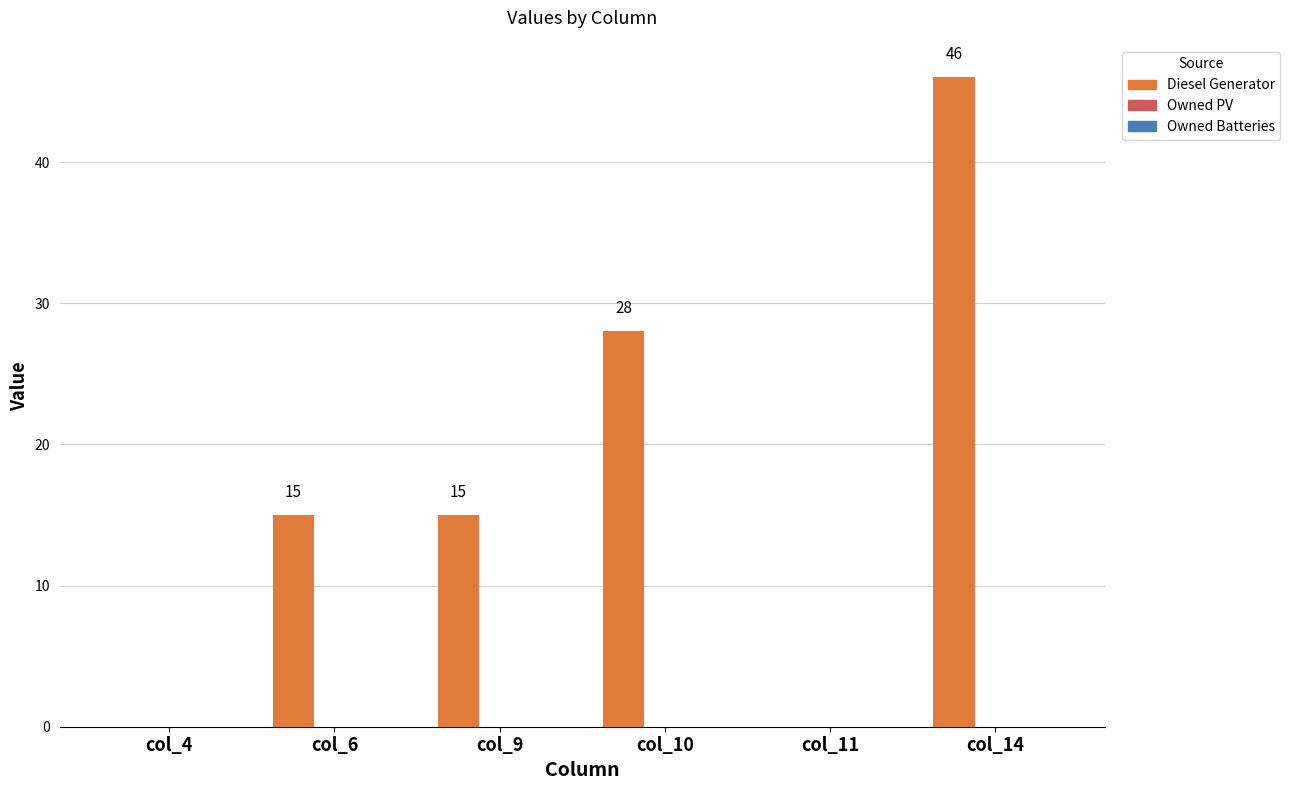

What is the maximum value shown in the chart?

46